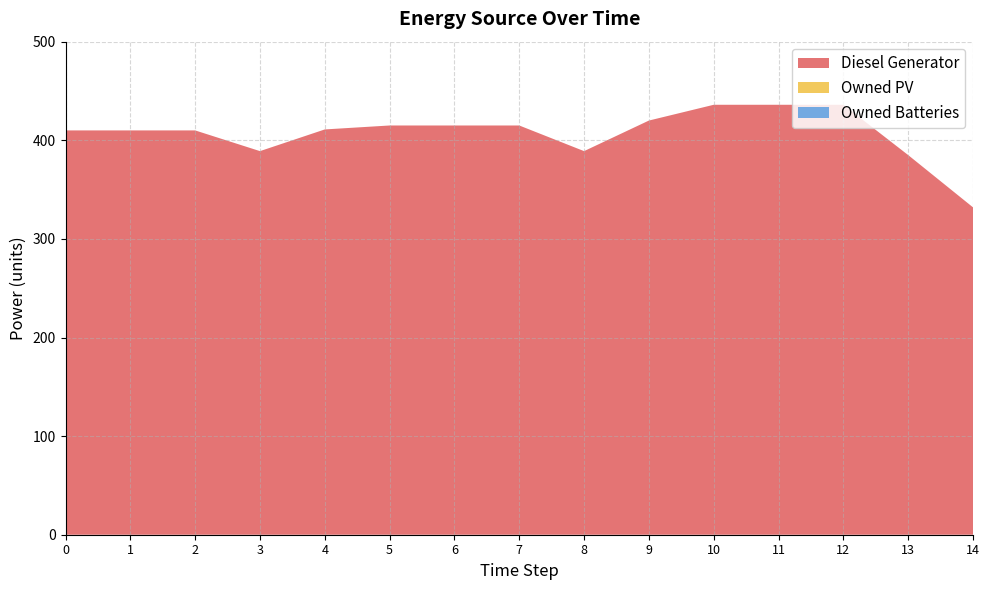

Reading right to left, list all the values displayed in this chart.

Diesel Generator: 14=332	13=385	12=436	11=436	10=436	9=420	8=389	7=415	6=415	5=415	4=411	3=389	2=410	1=410	0=410
Owned PV: 14=0	13=0	12=0	11=0	10=0	9=0	8=0	7=0	6=0	5=0	4=0	3=0	2=0	1=0	0=0
Owned Batteries: 14=0	13=0	12=0	11=0	10=0	9=0	8=0	7=0	6=0	5=0	4=0	3=0	2=0	1=0	0=0